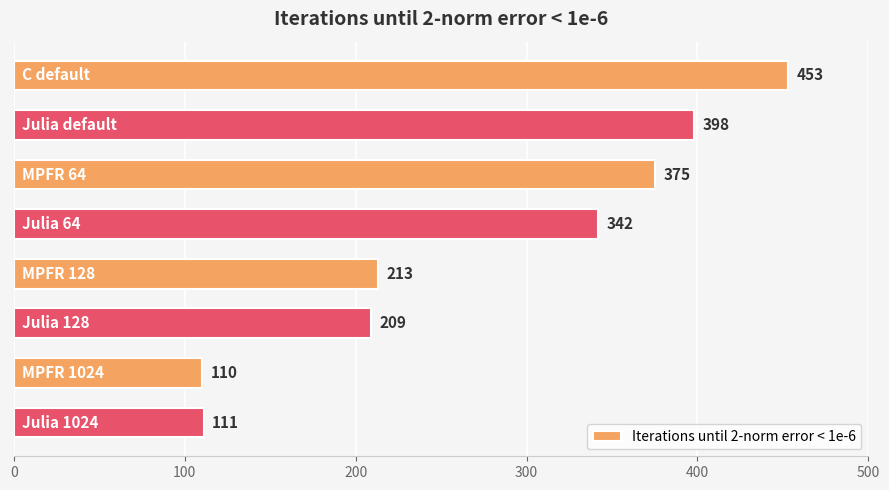

What is the smallest value displayed?

110